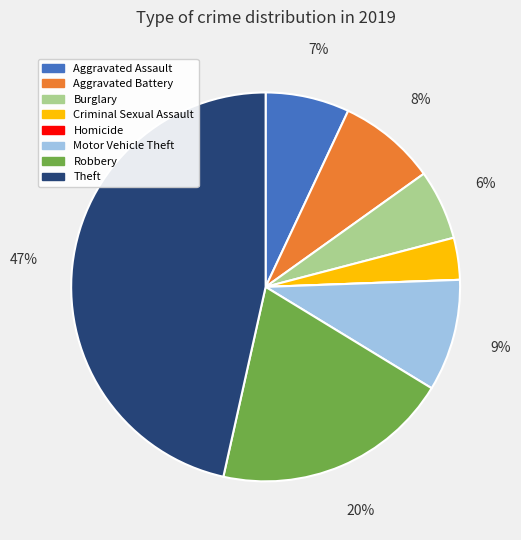

Approximately how many times larger is the value at Motor Vehicle Theft compared to Robbery?

0.5